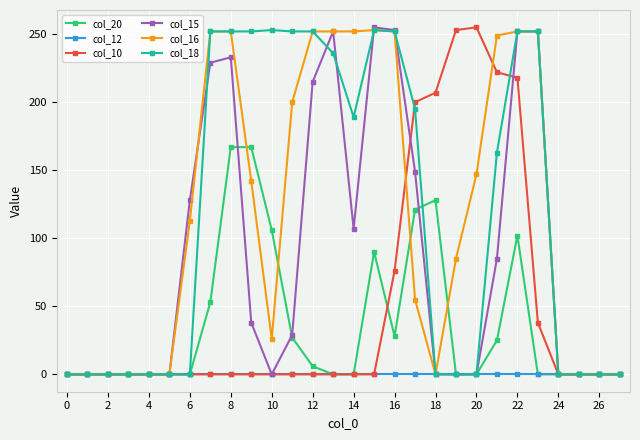

How many categories are shown in the chart?

28